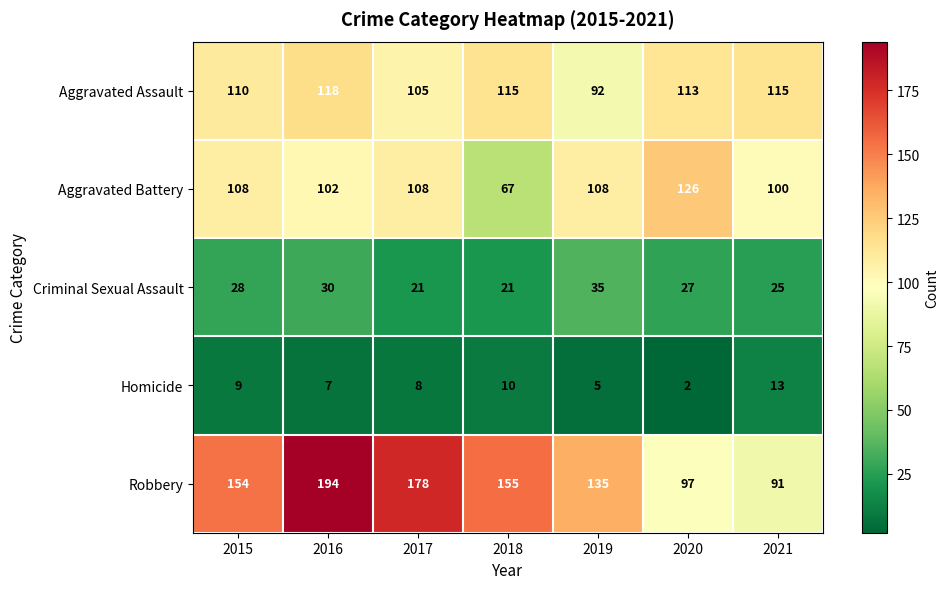

Between 2015 and 2016, which series saw the biggest shift?

Robbery